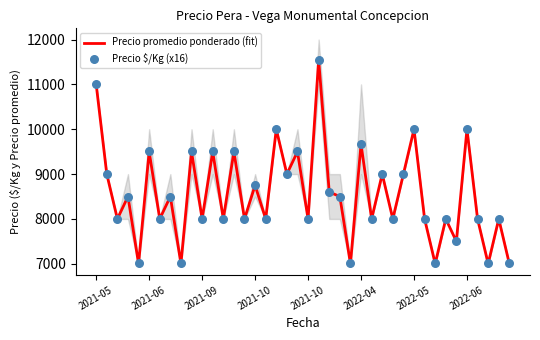

Is the value of Precio promedio ponderado (fit) at 2021-10 greater than the value of Precio $/Kg (x16) at 36?

Yes